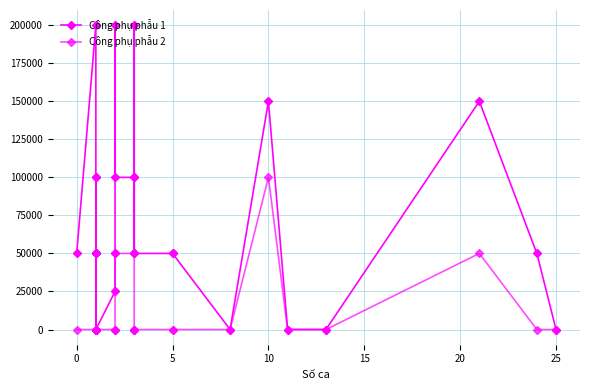

What are all the series names shown in the legend?

Công phụ phẫu 1, Công phụ phẫu 2